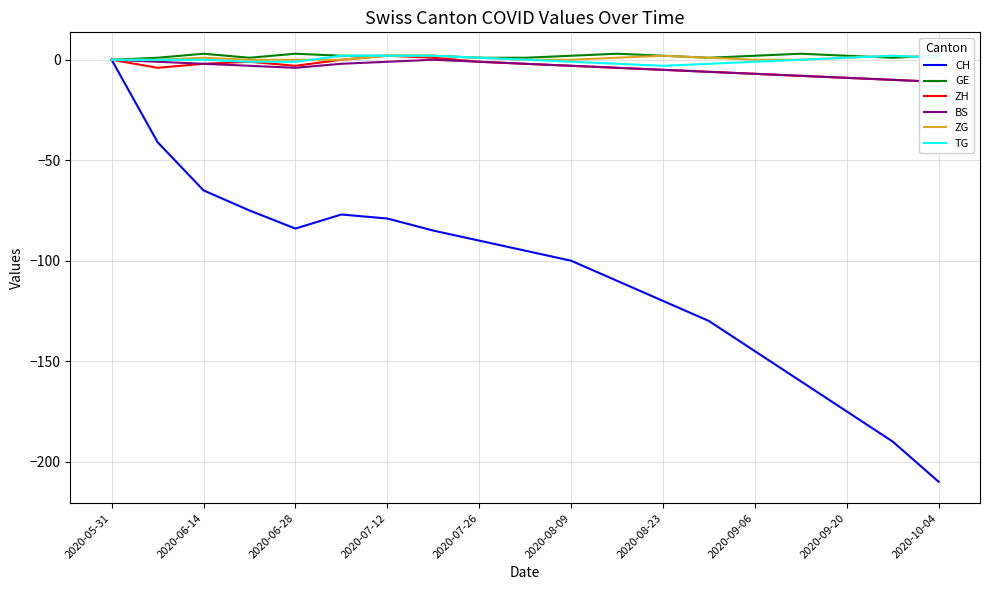

Which series changed the most between 2020-06-28 and 2020-08-09?

CH